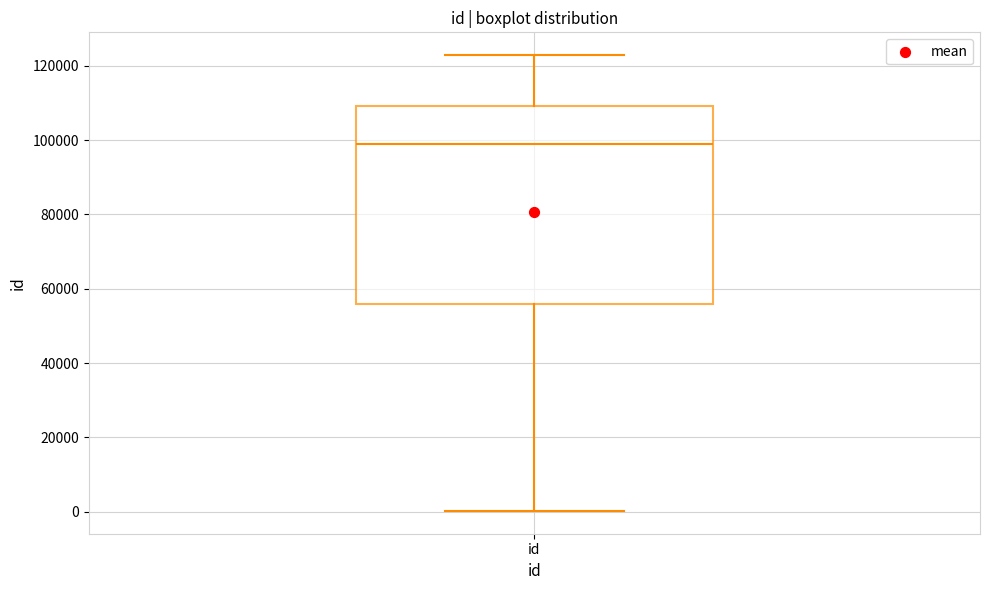

Transcribe this box plot: give where the median line is, the range the box spans, and where the two whiskers end, as read against the y-axis. The values are not printed on the chart, so give them approximately, as read against the axis.

median 98000, box 56000 to 110000, whiskers 0 to 122000